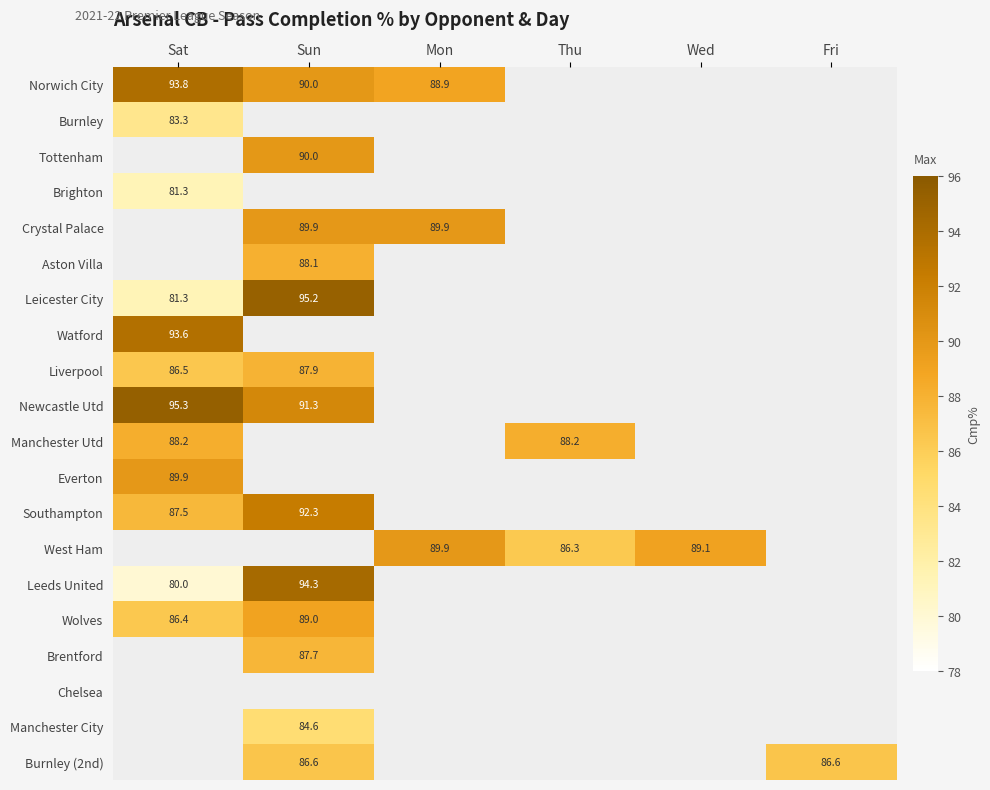

What is the difference between the Leicester City values at Sun and Sat?

13.9